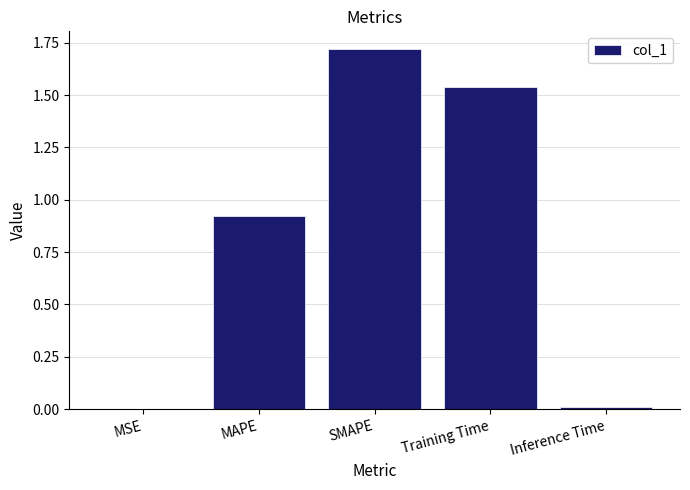

How many distinct data groups are displayed?

1